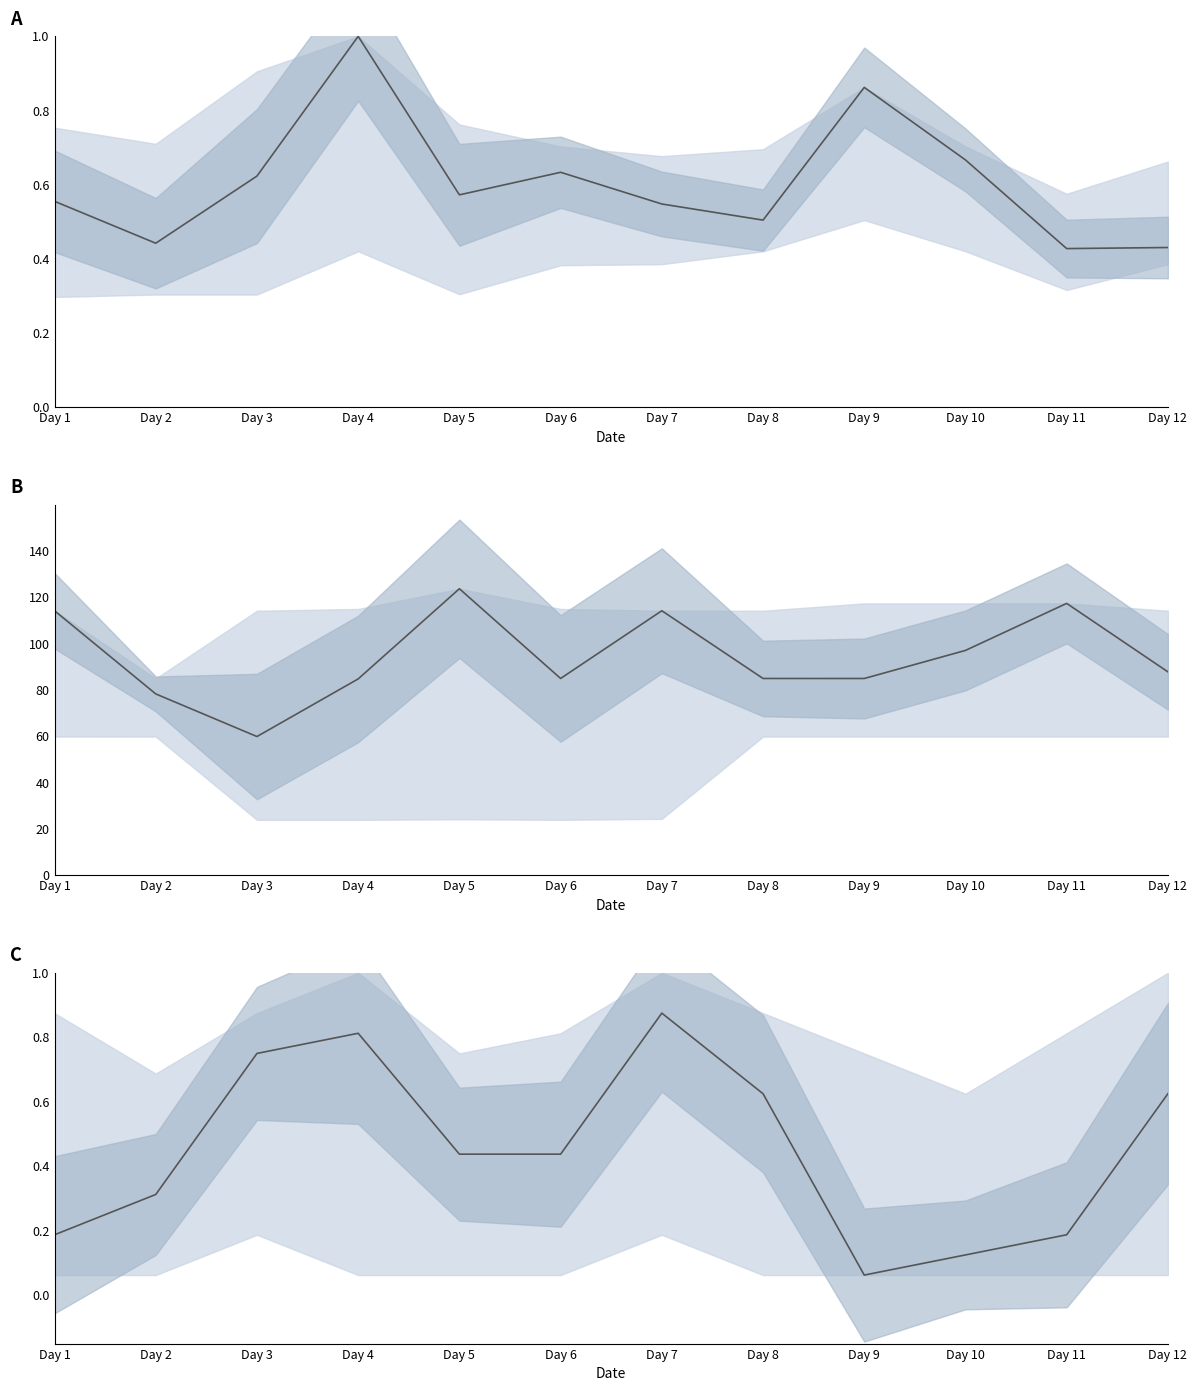

What is the sum of all values?

5.4